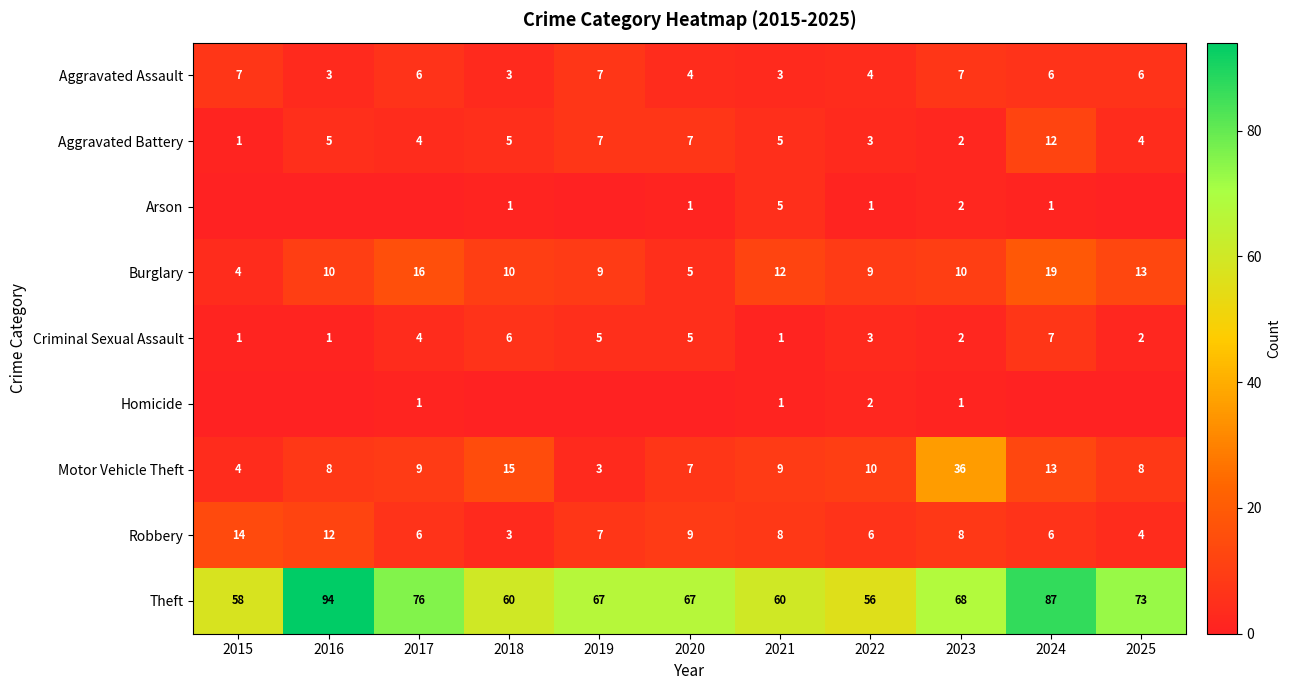

What is the sum of the Motor Vehicle Theft values at 2023 and 2024?

49